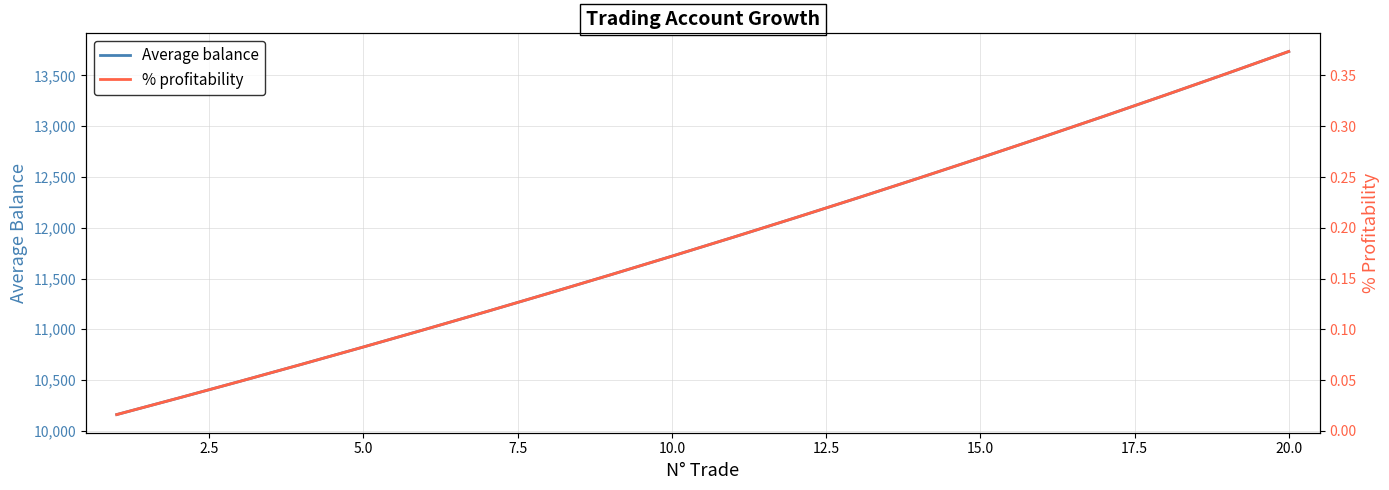

True or false: Average balance and % profitability cross at least once.

False